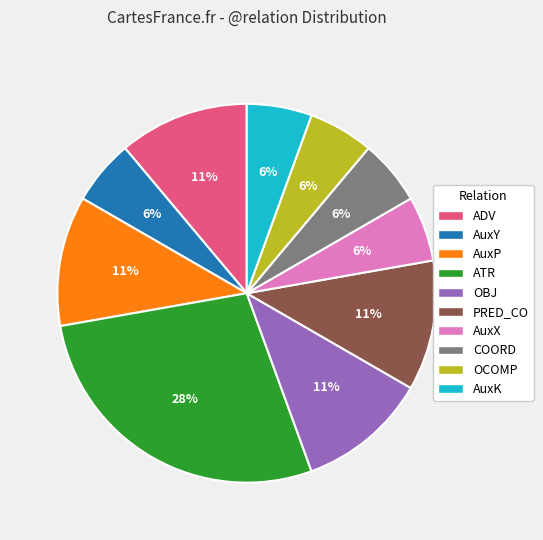

Combined, do AuxP and OBJ account for over 50%?

No